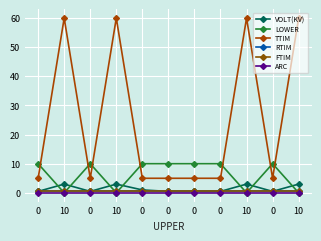

The value of FTIM at 0 is 0.3. True or false?

False